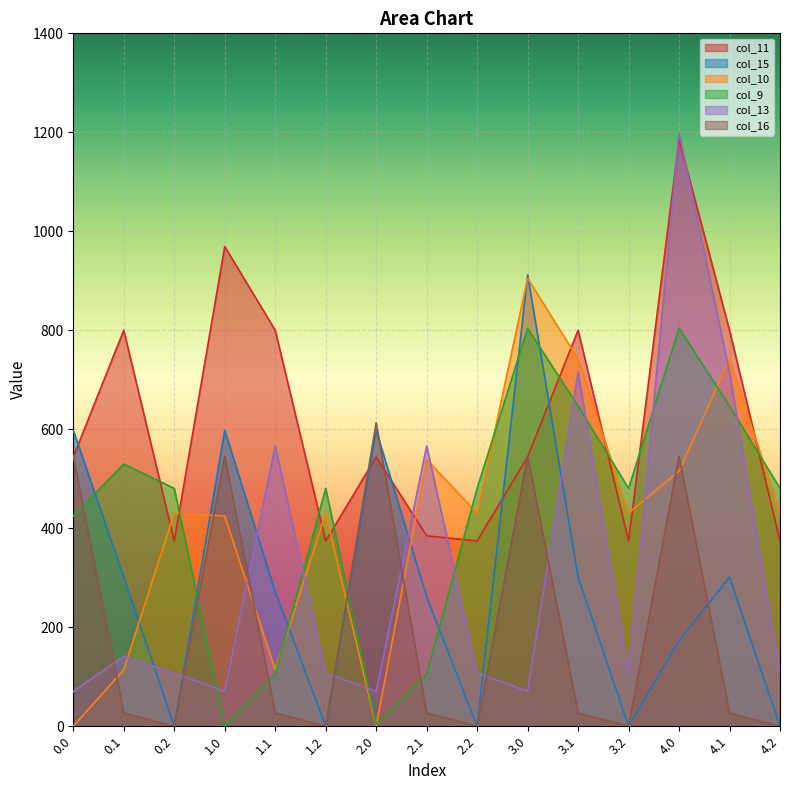

Where is col_11 nearest to the value 779?

0.1